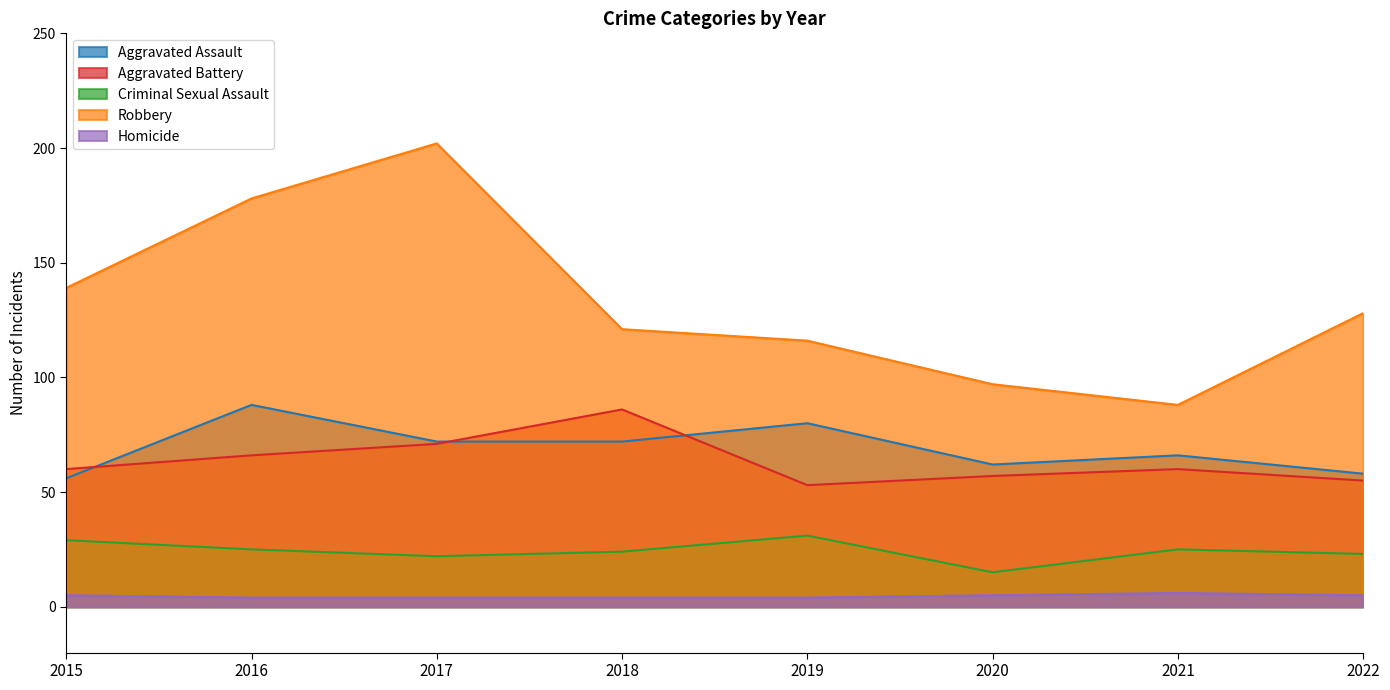

Which has a higher value, 2020 or 2018?

2018